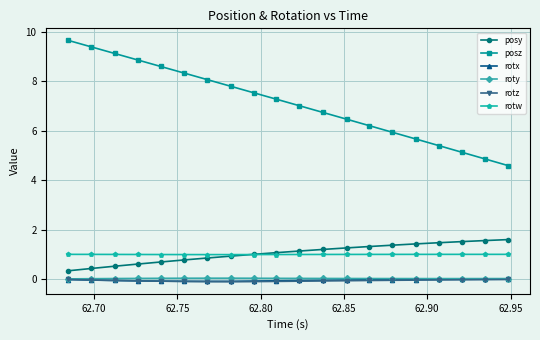

True or false: posz has more than 2 points higher than both neighbors.

False